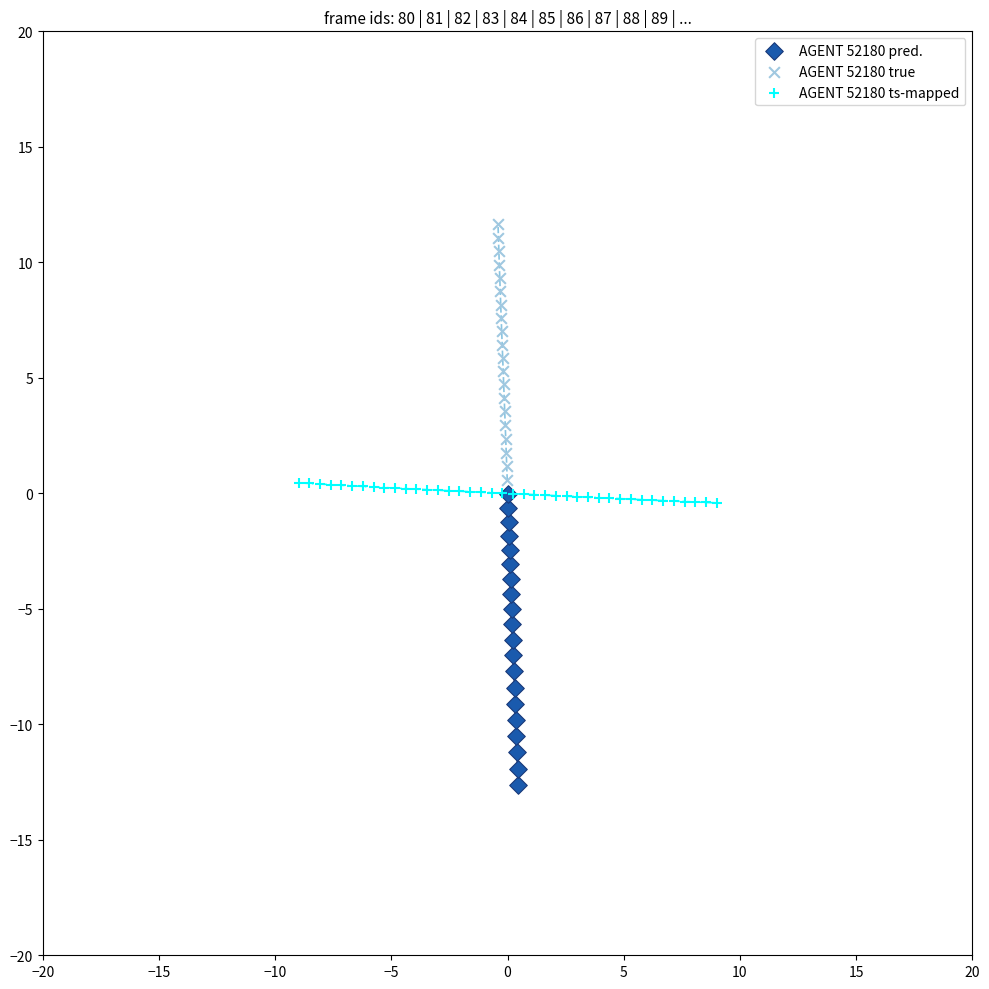

Which series has the largest Y range (max minus min)?

AGENT 52180 pred.